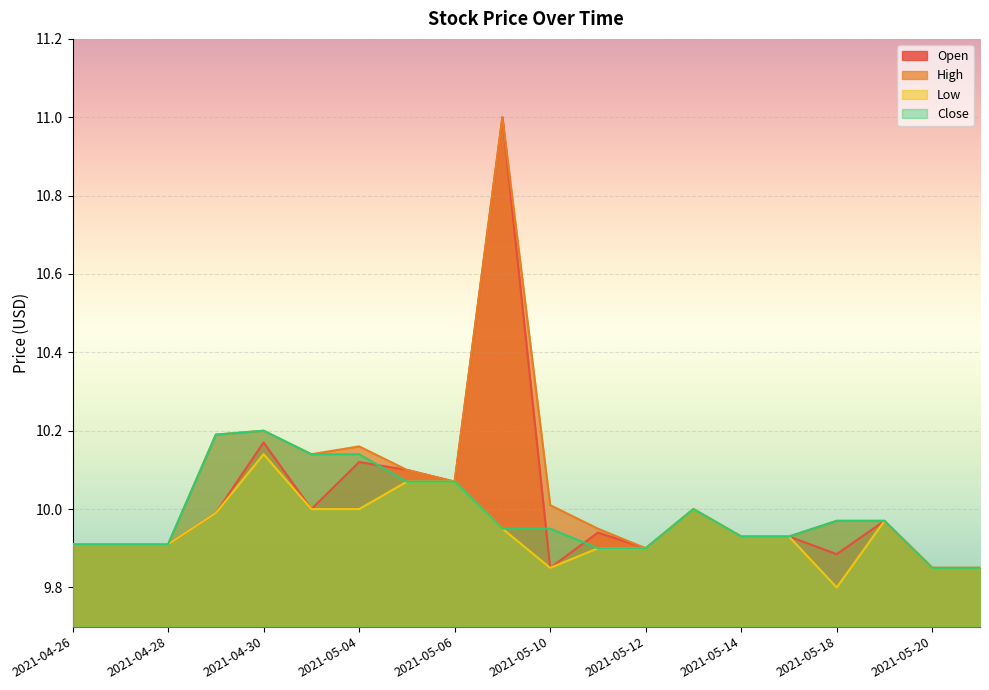

What is the sum of all Low values?

198.9